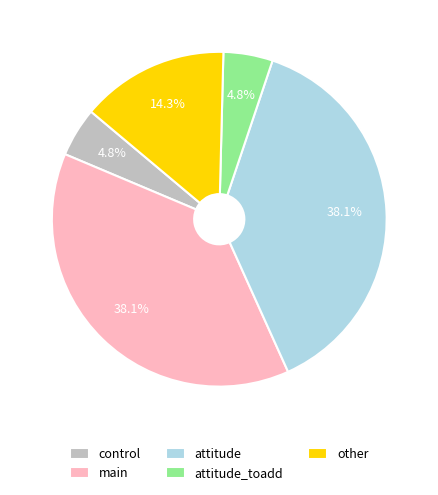

Approximately how many times larger is the value at main compared to other?

2.7